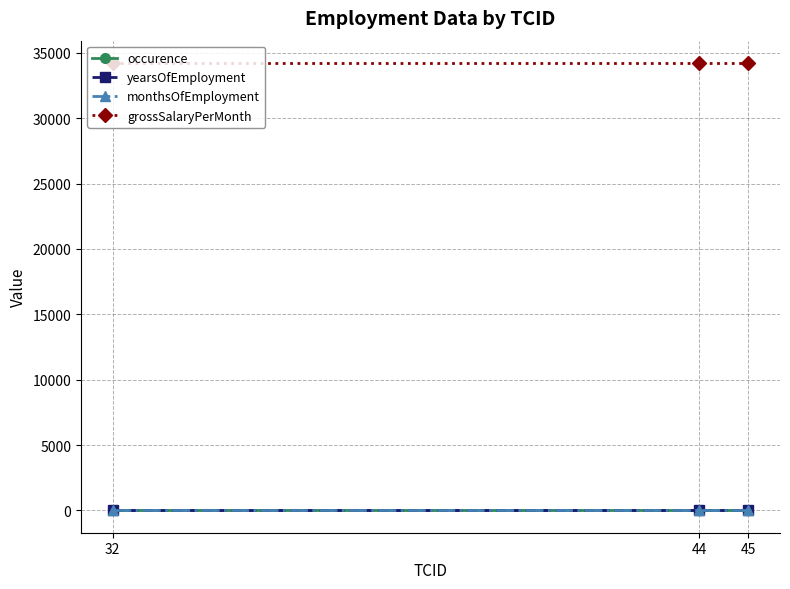

The value of grossSalaryPerMonth at 44 is 34221. True or false?

True